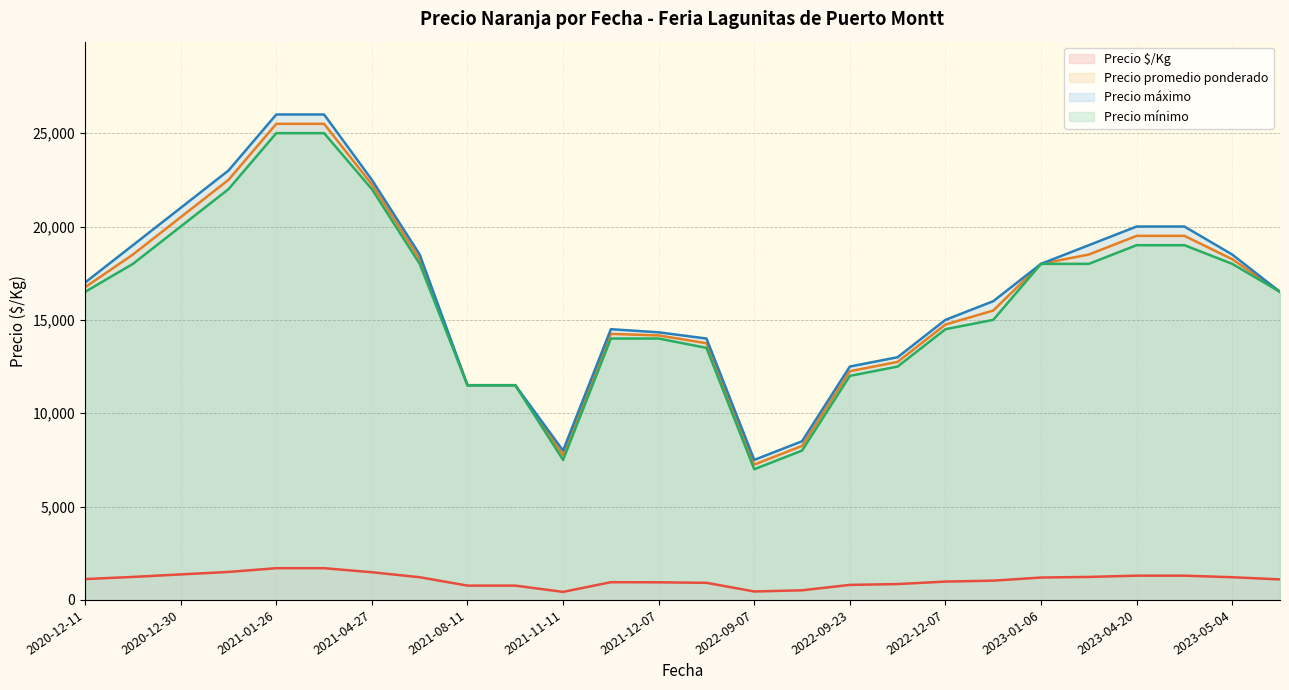

Which series has the largest total across all categories?

Precio máximo